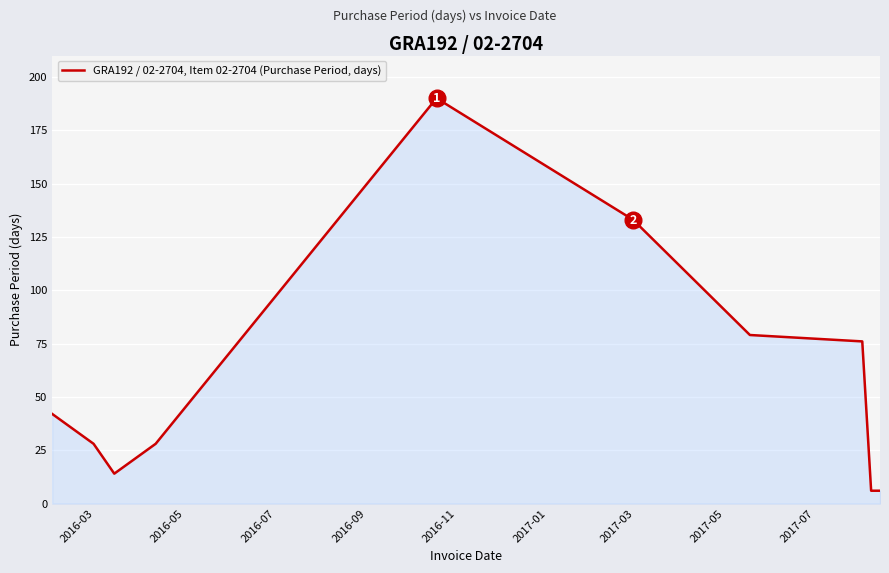

How many lines are shown in the chart?

1